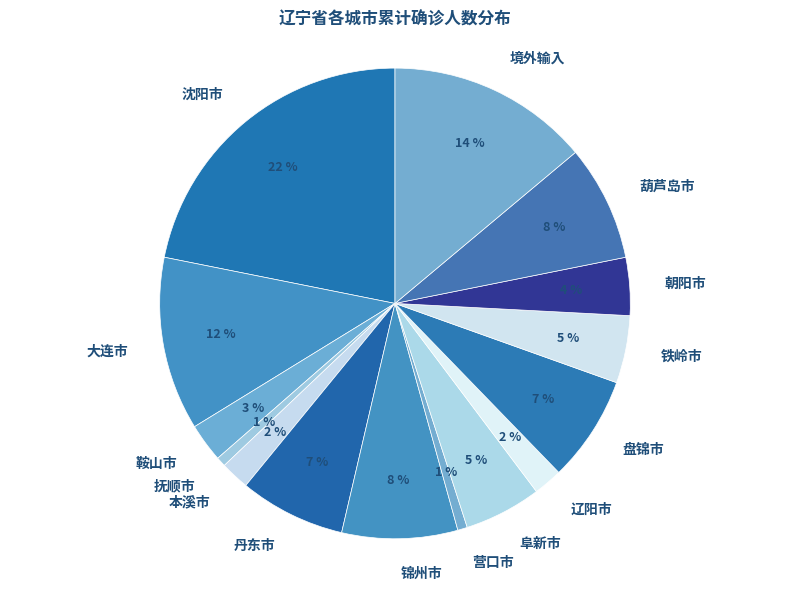

Is the sum of 境外输入 and 本溪市 greater than half?

No